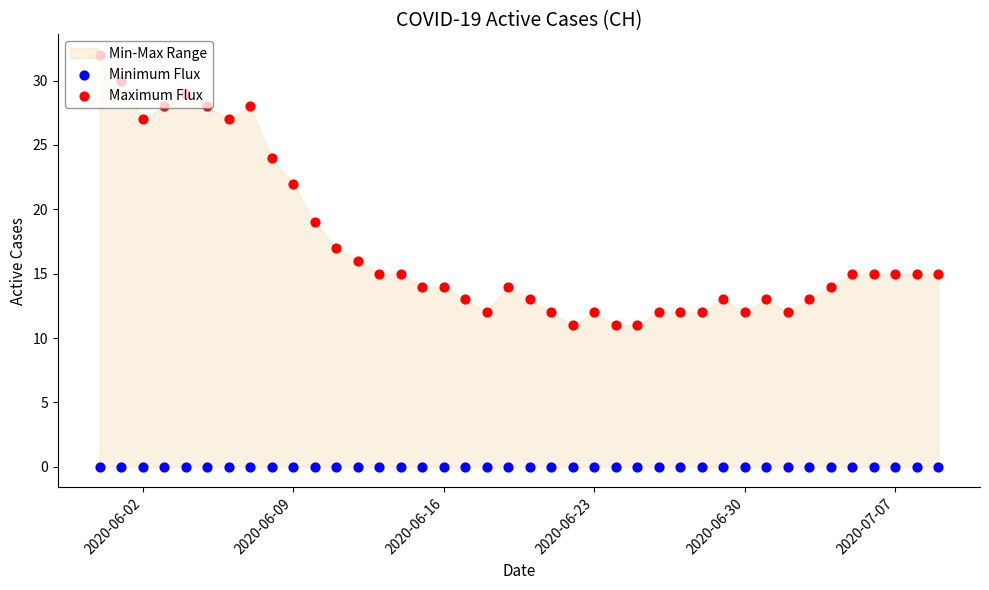

Which series has the largest Y range (max minus min)?

Maximum Flux